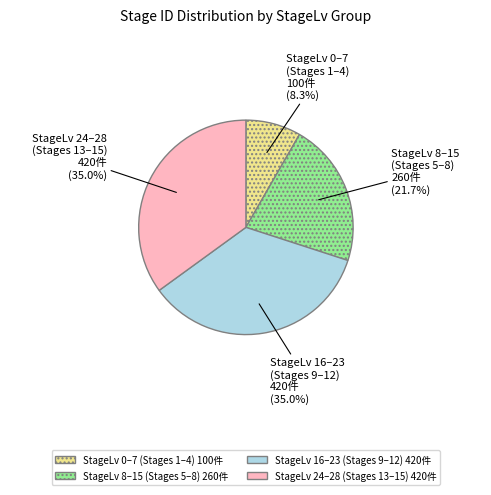

To the nearest percent, what is the average slice percentage?

25%